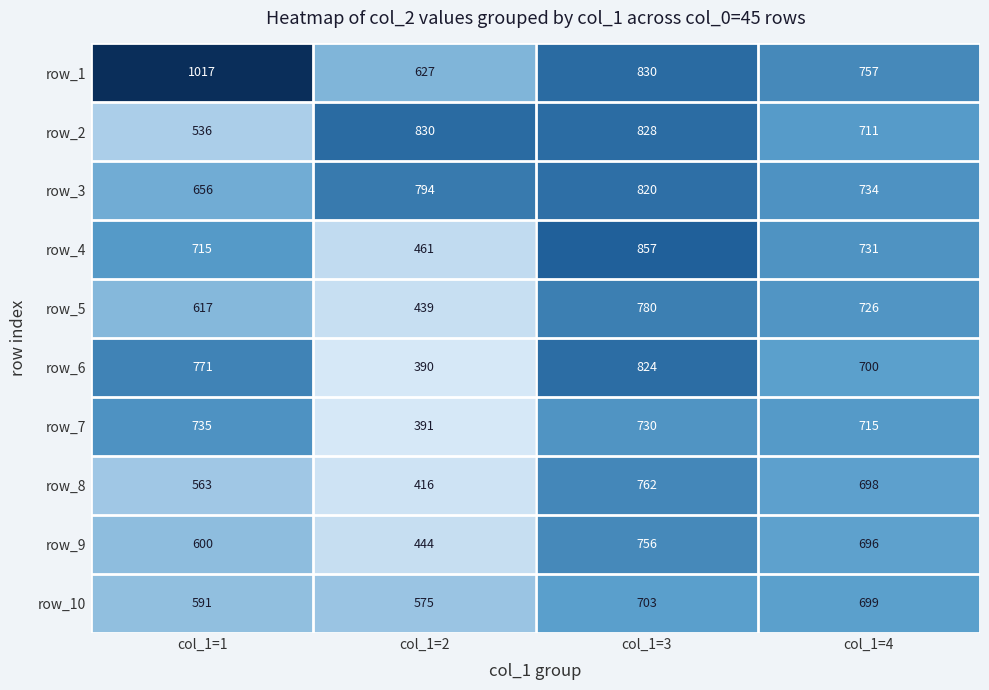

Which category has the highest value across all series?

col_1=1